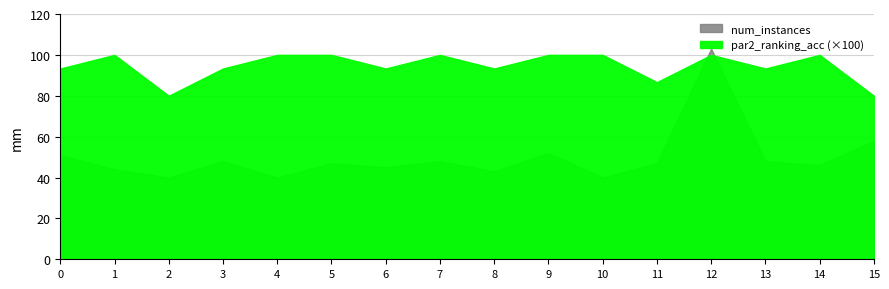

List the series in order of their peak value, highest first.

num_instances, par2_ranking_acc